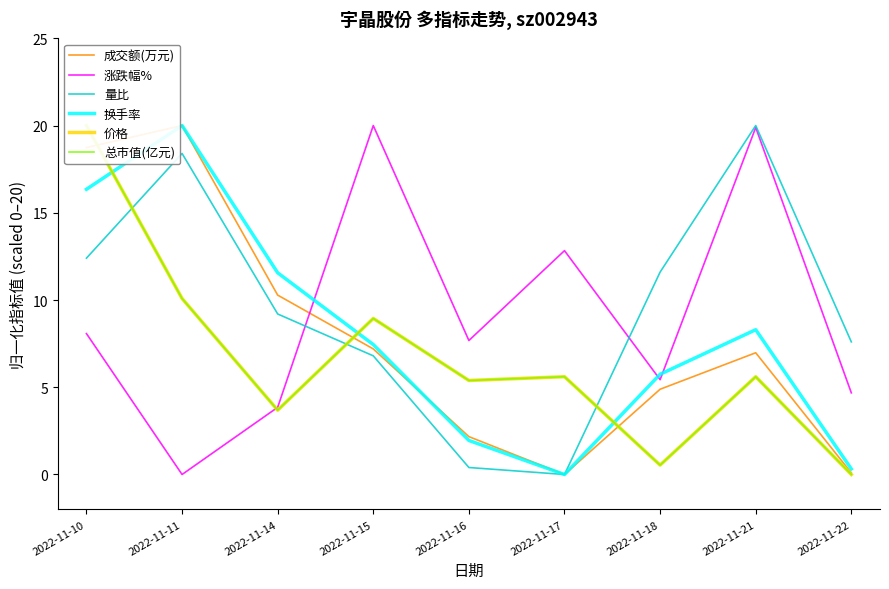

What is the difference between the 总市值(亿元) values at 2022-11-10 and 2022-11-15?

11.1